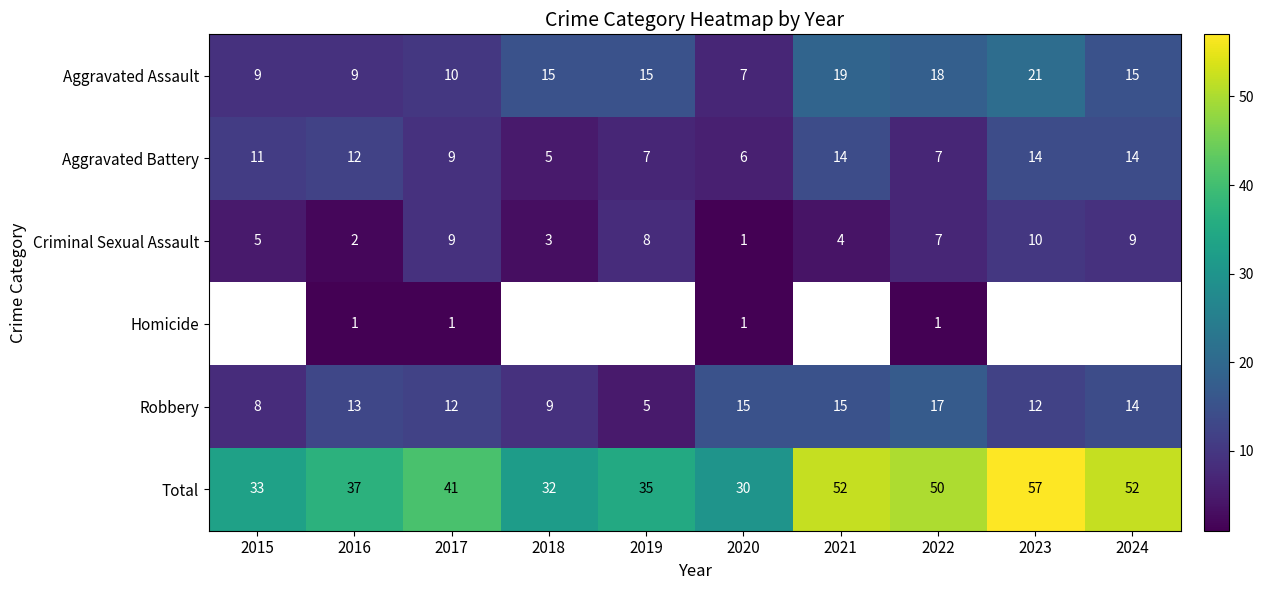

What is the average value of the Criminal Sexual Assault series?

6